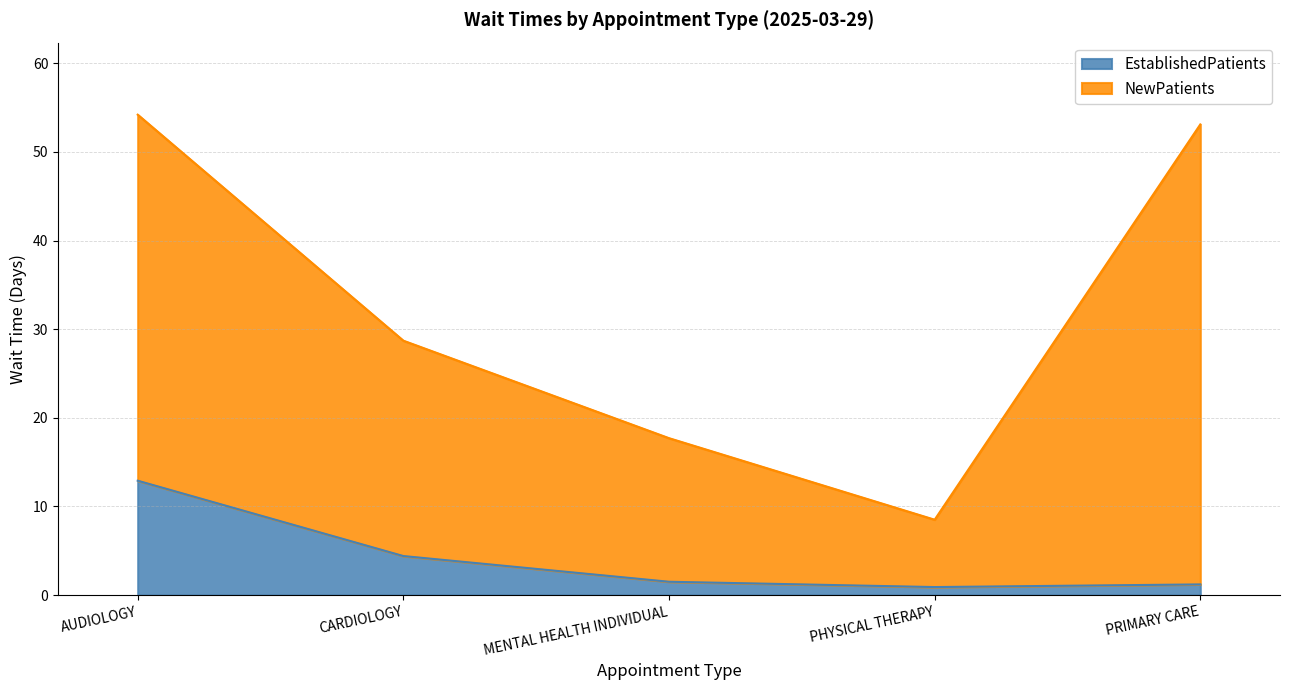

Is it true that the value at PHYSICAL THERAPY is 0.5?

False